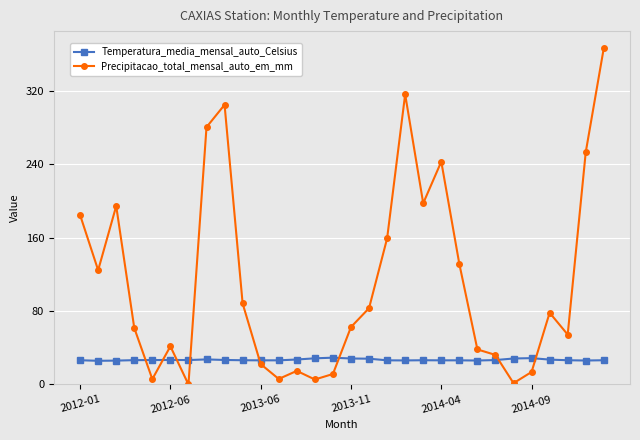

Where does the Temperatura_media_mensal_auto_Celsius series first go above 26?

2012-01